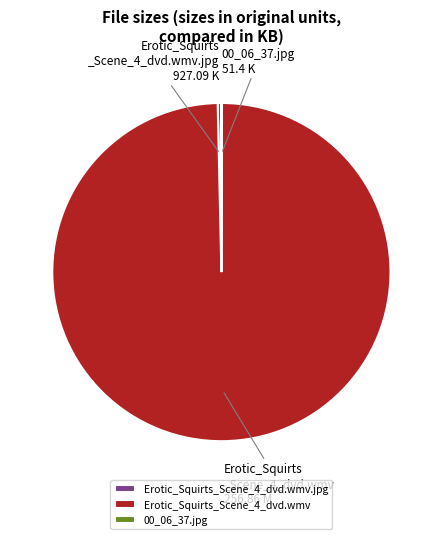

Which has a higher value, Erotic_Squirts_Scene_4_dvd.wmv or Erotic_Squirts_Scene_4_dvd.wmv.jpg?

Erotic_Squirts_Scene_4_dvd.wmv